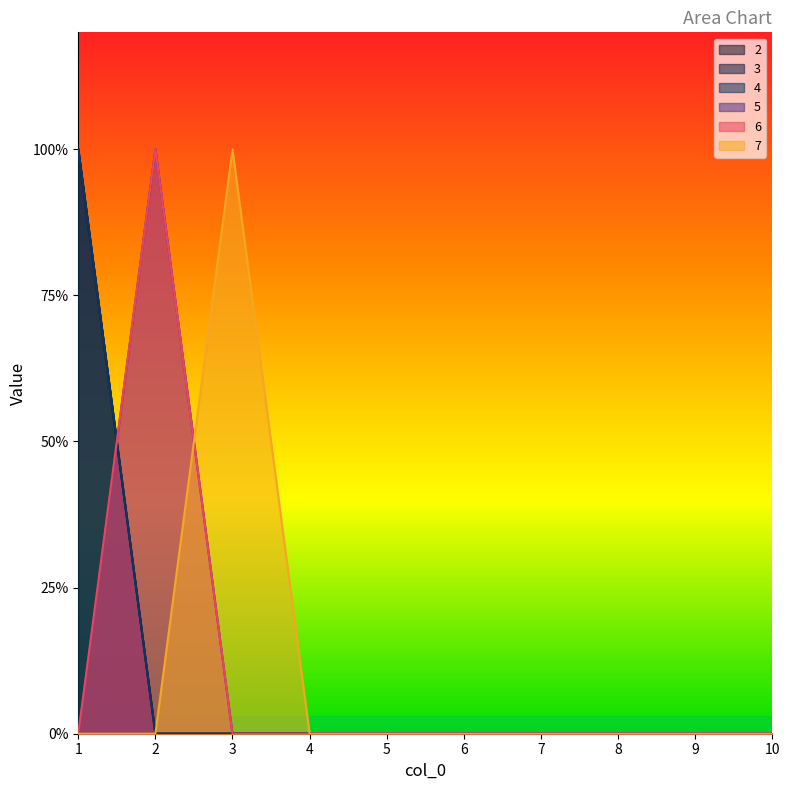

True or false: 3 and 7 cross at least once.

False